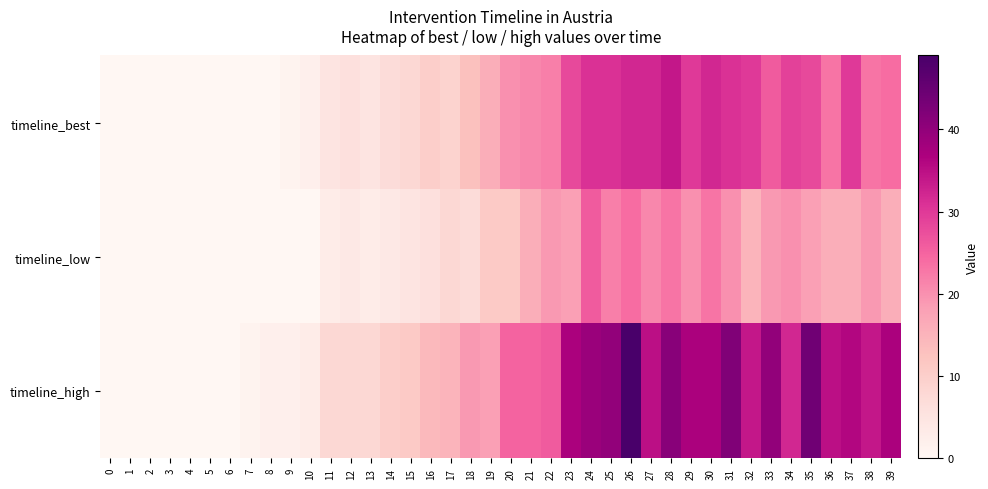

Which series has the largest range (max minus min)?

timeline_high